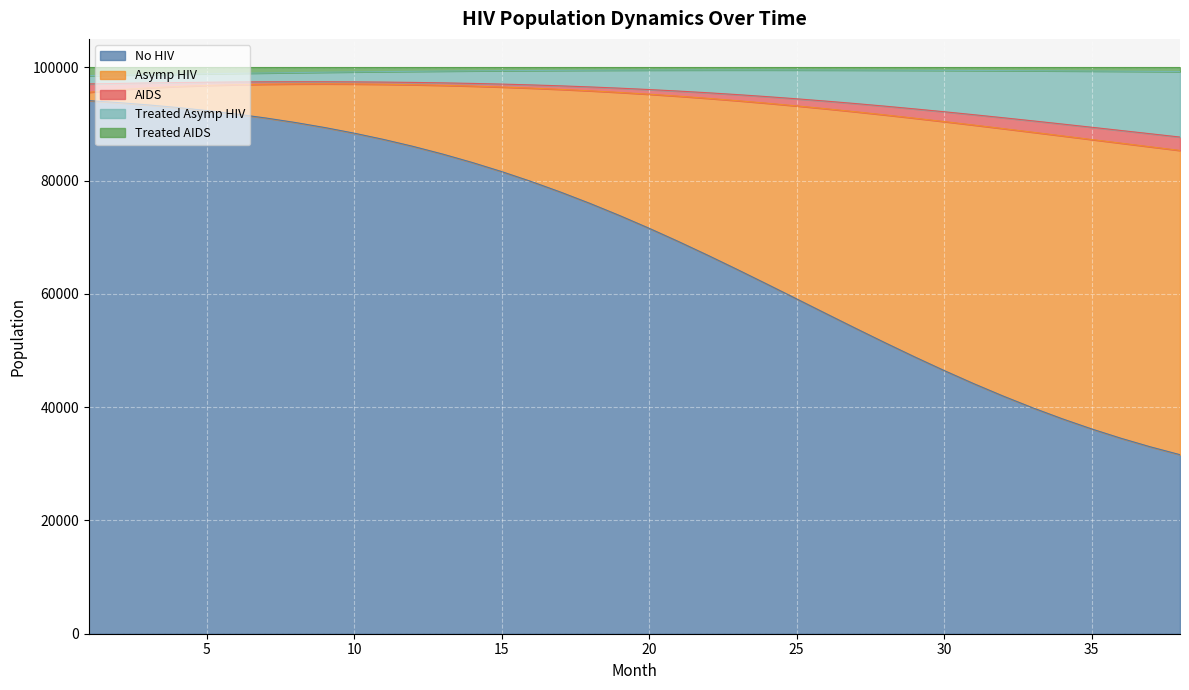

What is the difference between the No HIV values at 3 and 28?

41991.7